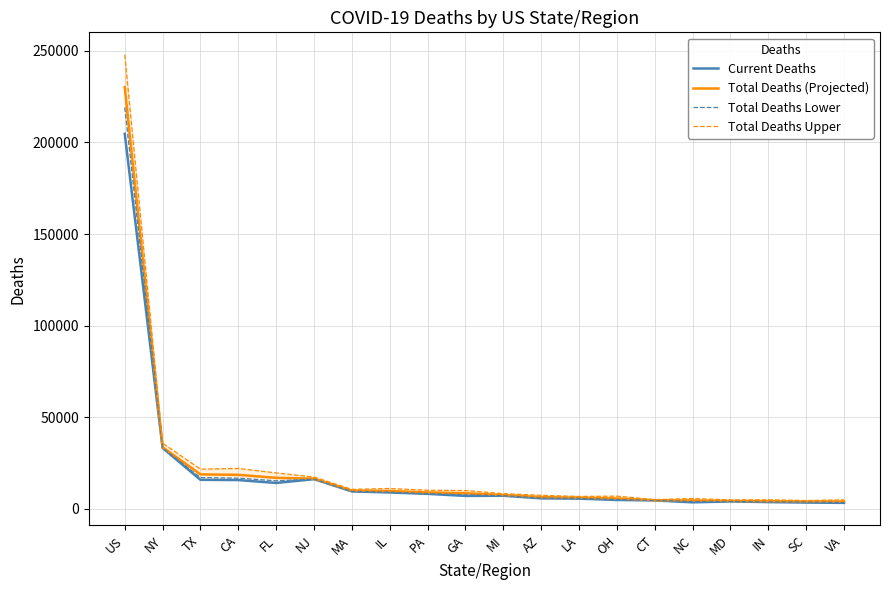

What is the difference between the maximum and second lowest values in the Total Deaths Upper series?

243168